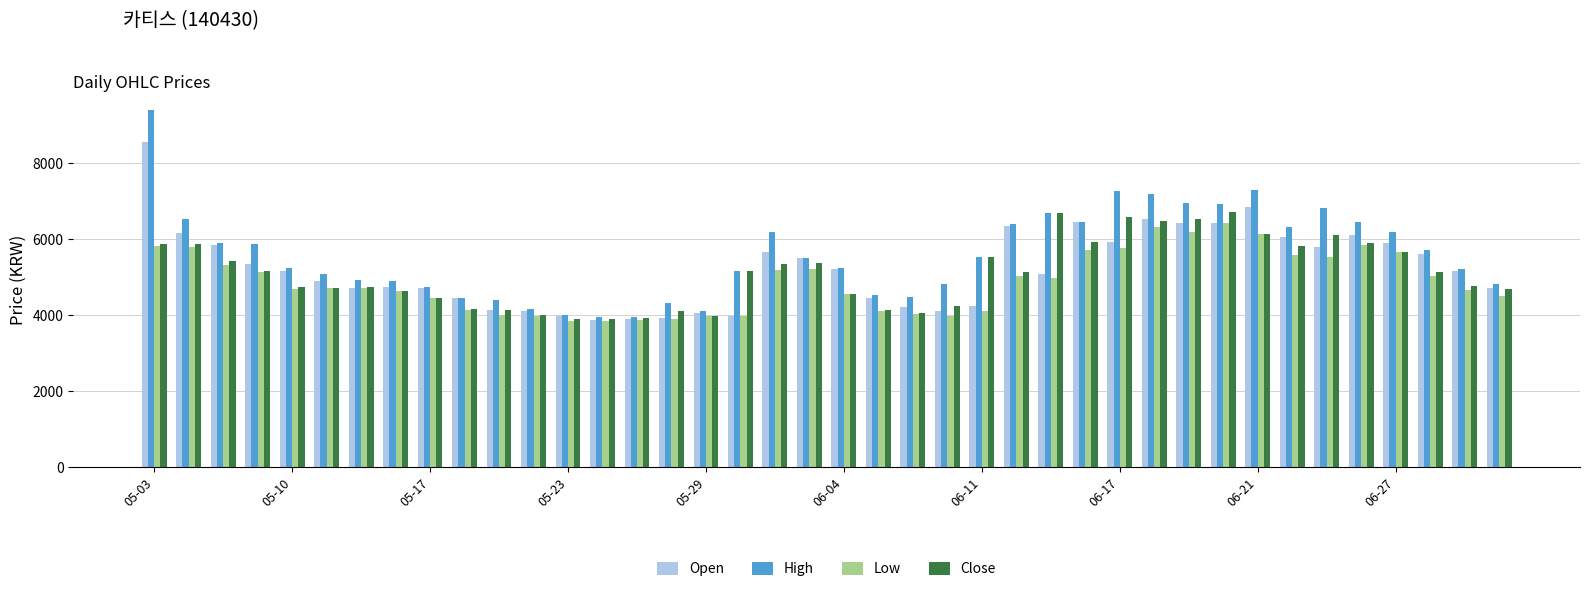

Which series has the widest spread of values?

High